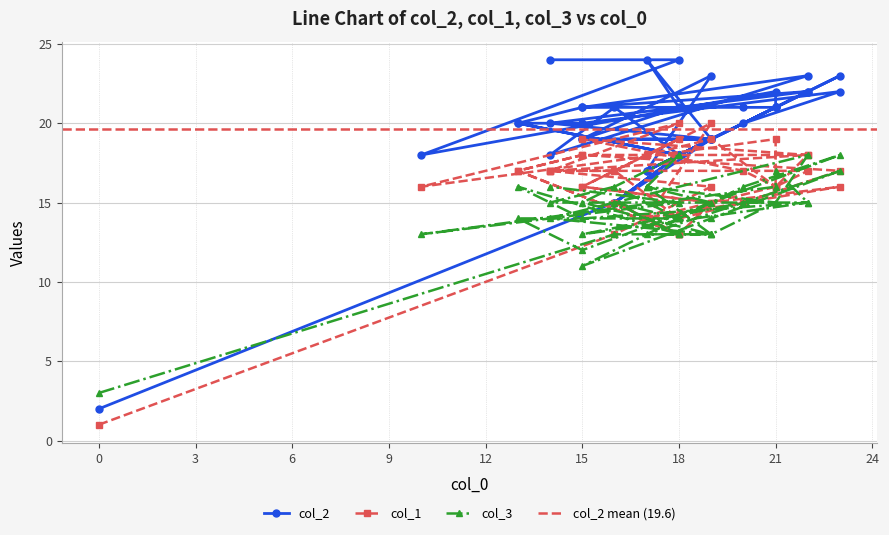

How many data points in col_3 are above 15?

12